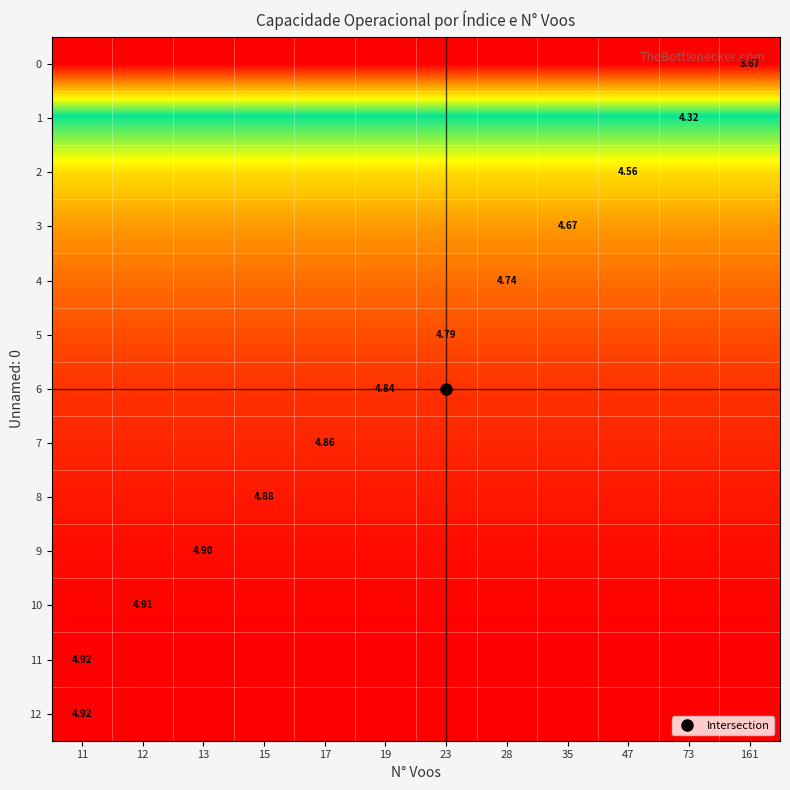

The value of row_8 at 15 is 4.9. True or false?

True